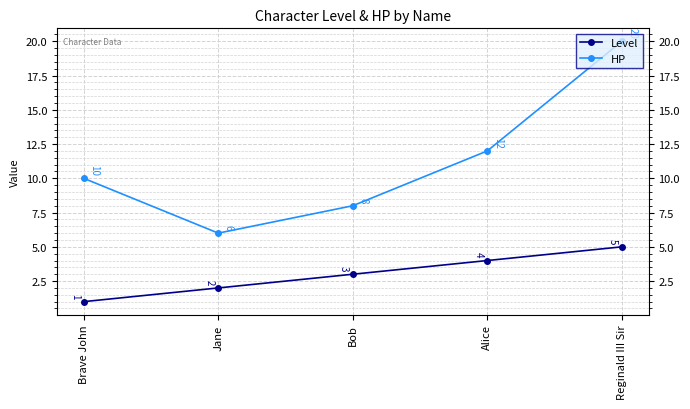

Rank the series by their average value, from highest to lowest.

HP, Level